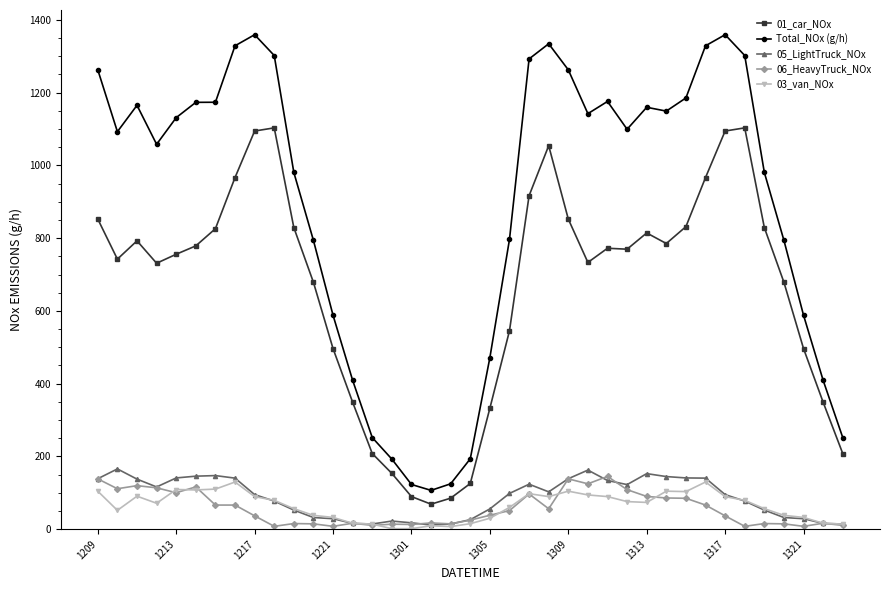

True or false: 03_van_NOx has more than 1 interior local peaks.

True